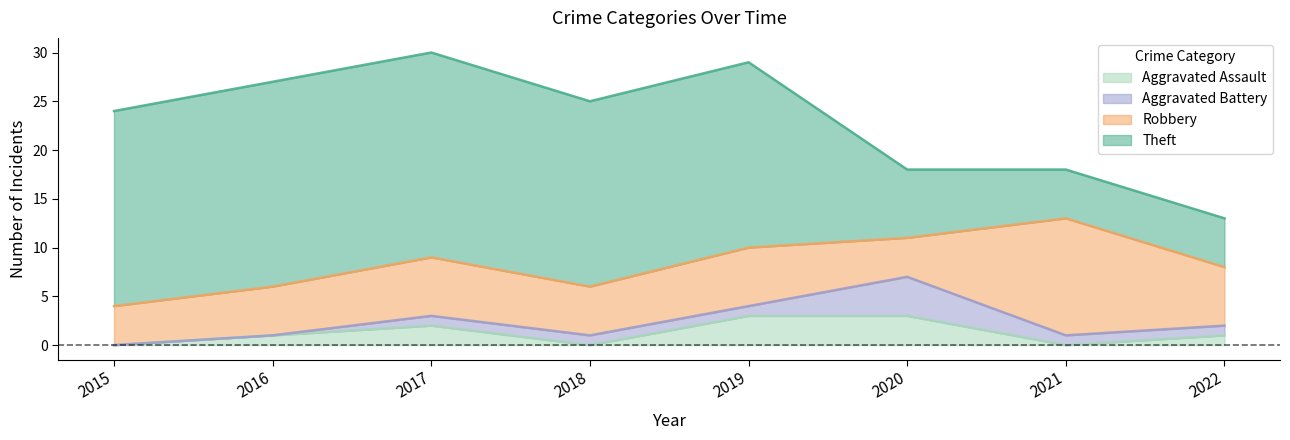

Rank the series at 2020 from highest to lowest value.

Theft, Aggravated Battery, Robbery, Aggravated Assault